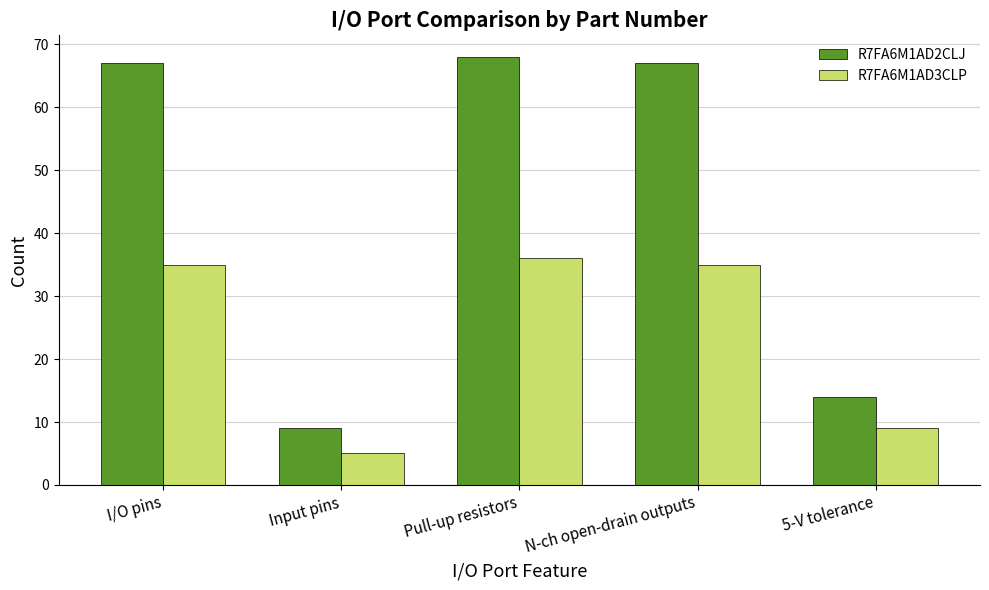

What is the spread (max minus min) of values at I/O pins?

32